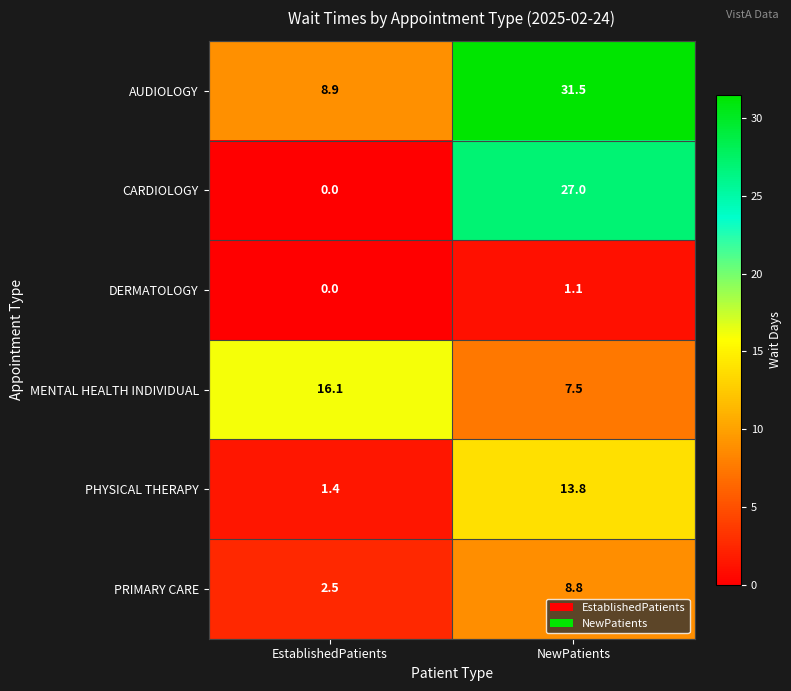

Which category has the highest value in the CARDIOLOGY series?

NewPatients